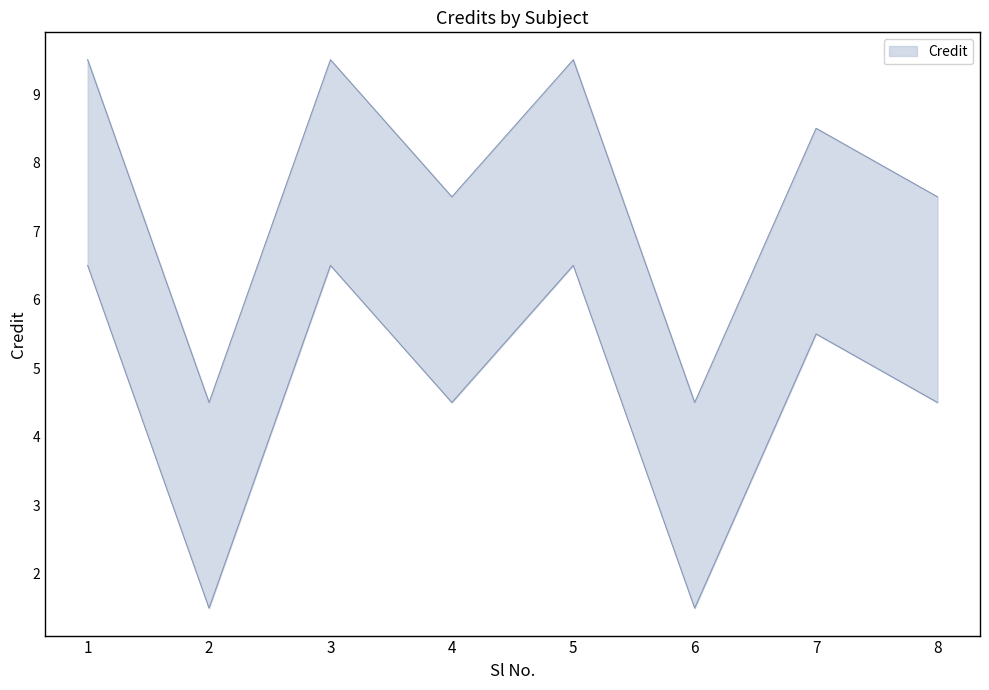

What is the ratio of the value at 5 to the value at 8?

1.3